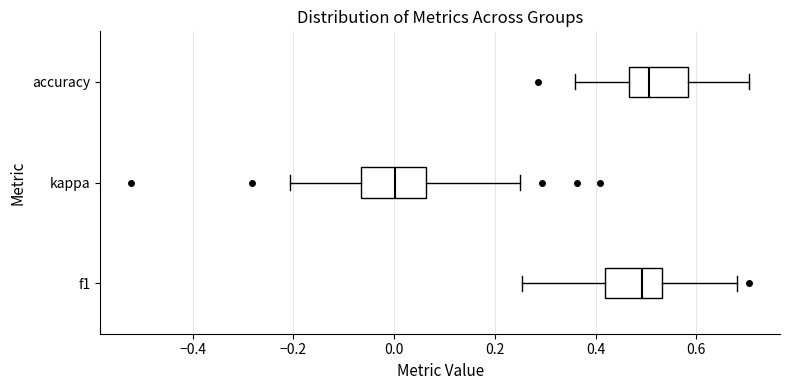

Reading bottom to top, read every box against the x-axis: the position of its median line, the range the box covers, and the ends of its whiskers. The values are not printed on the chart, so give them approximately, as read against the axis.

f1: median 0.50, box 0.42 to 0.54, whiskers 0.26 to 0.68
kappa: median 0.00, box -0.06 to 0.06, whiskers -0.20 to 0.26
accuracy: median 0.50, box 0.46 to 0.58, whiskers 0.36 to 0.70